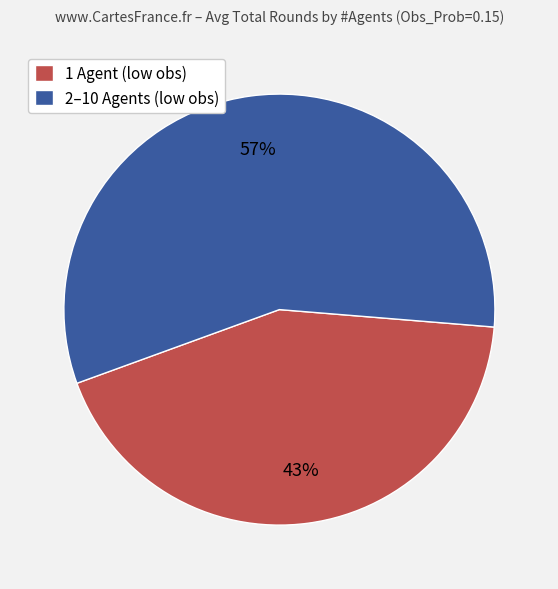

Does any single category account for the majority?

Yes